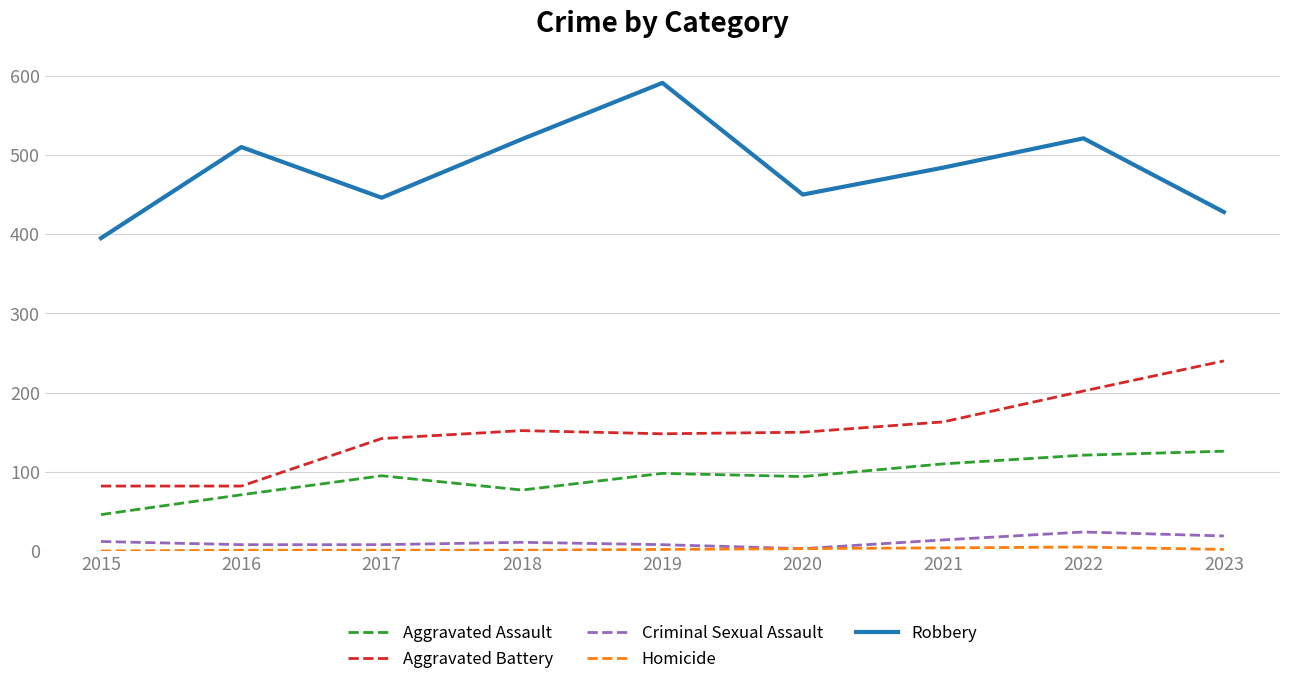

The Aggravated Battery series shows 82 at 2016. True or false?

True